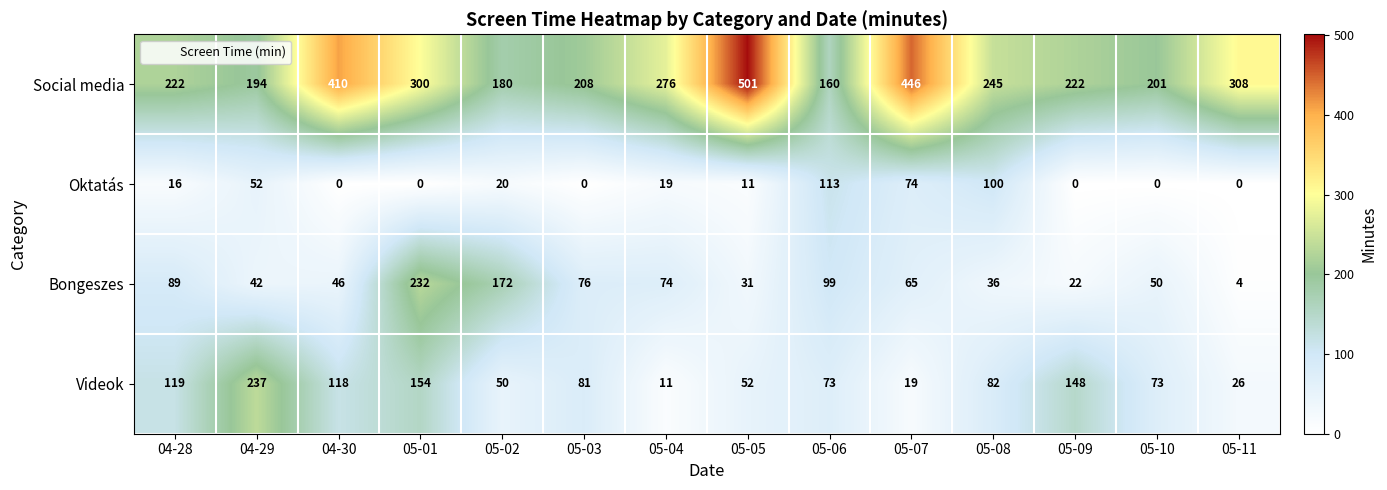

Which series has the largest range (max minus min)?

Social media